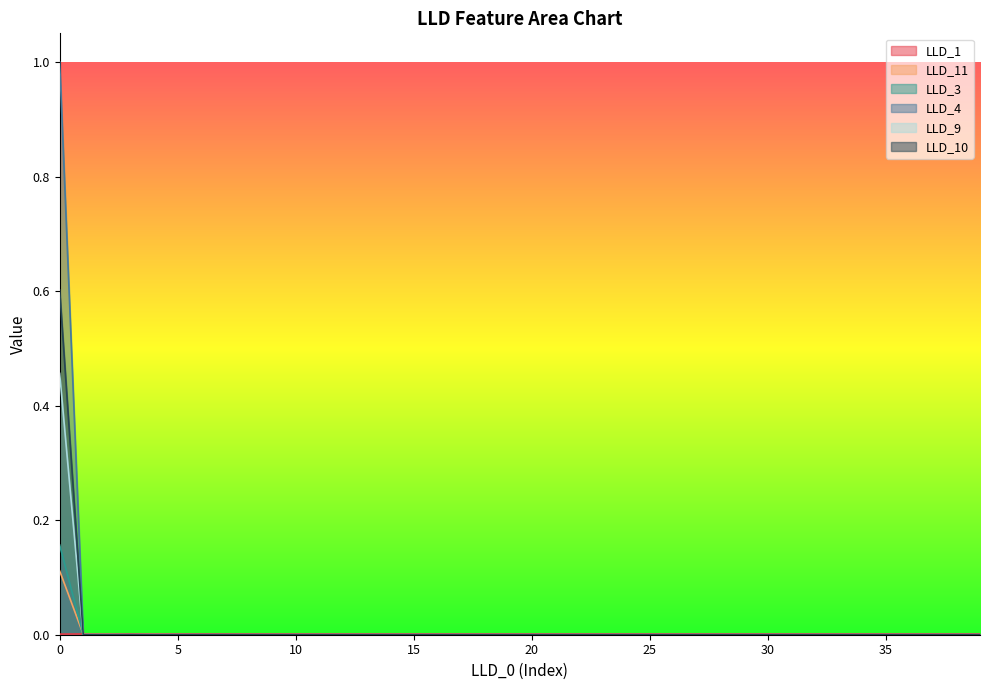

Is the value of LLD_9 at 31 greater than the value of LLD_4 at 30?

No